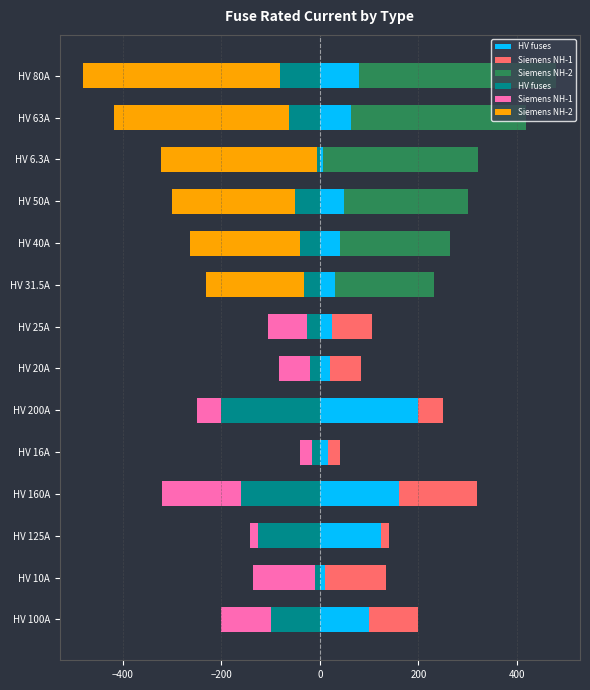

What is the sum of all Siemens NH-2 values?

-1744.0